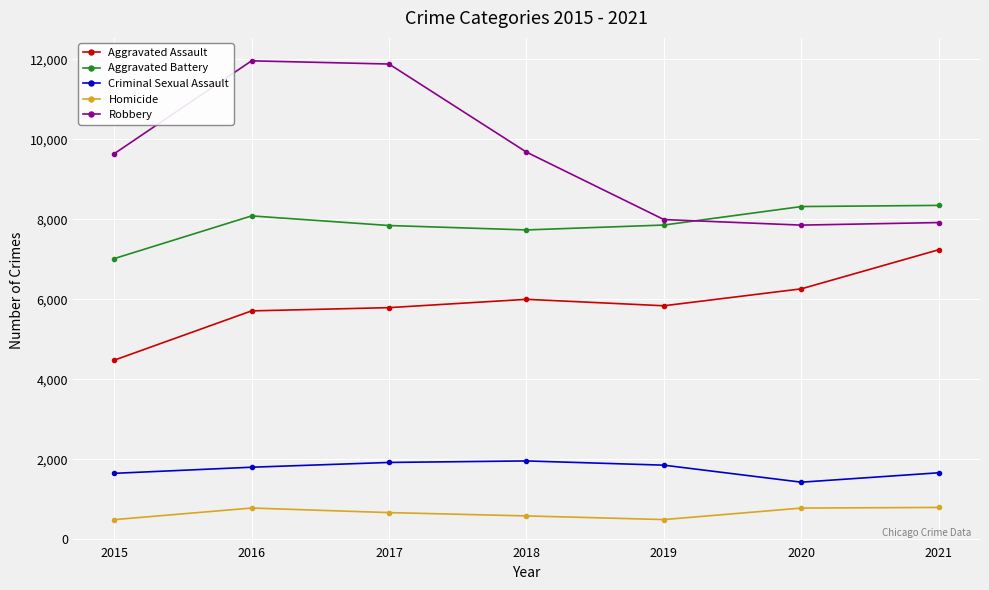

Which category has the lowest value in the Aggravated Assault series?

2015